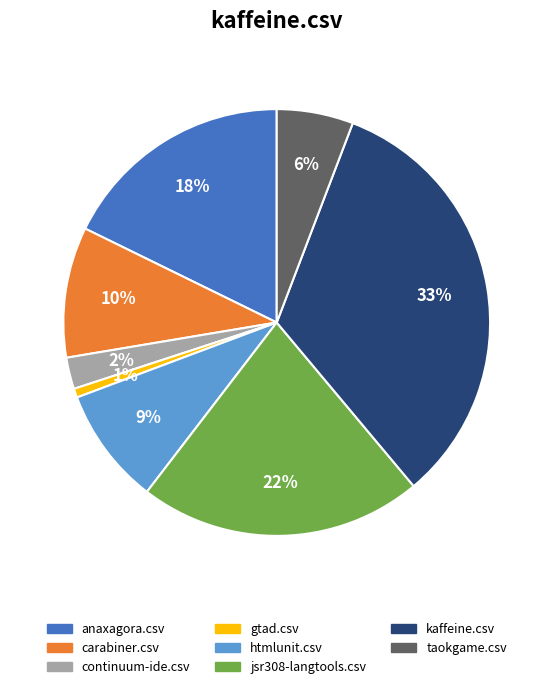

Is there a majority slice in this chart?

No